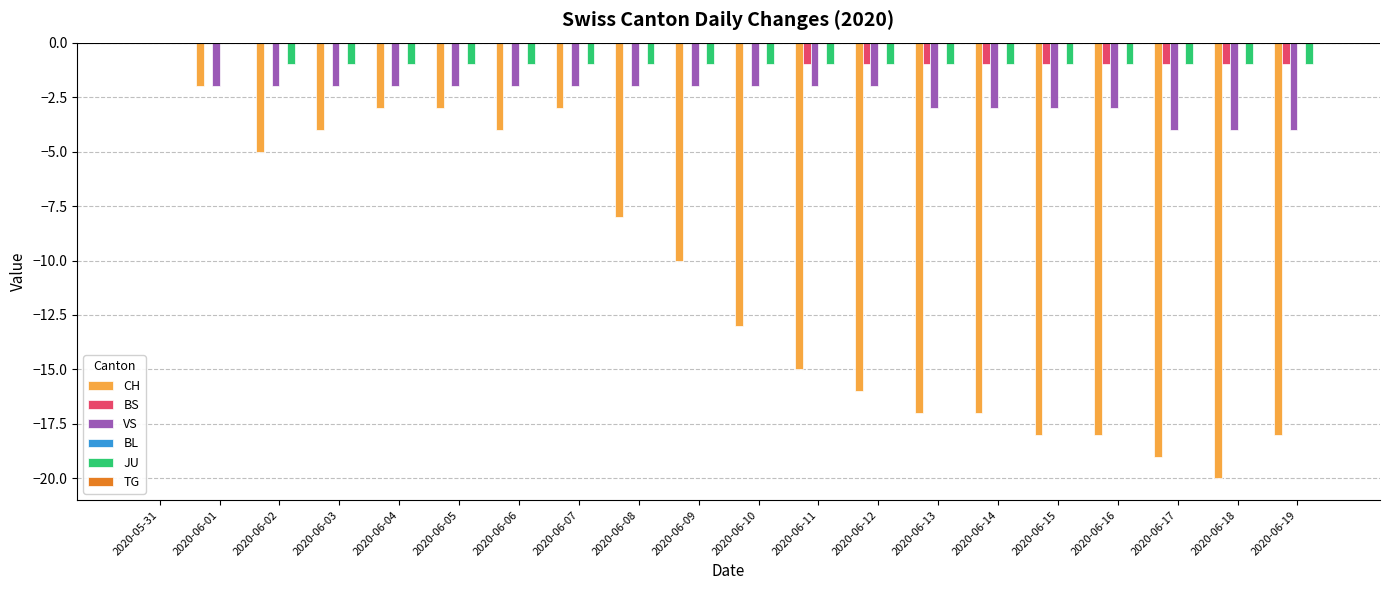

Does the chart contain stacked bars?

No